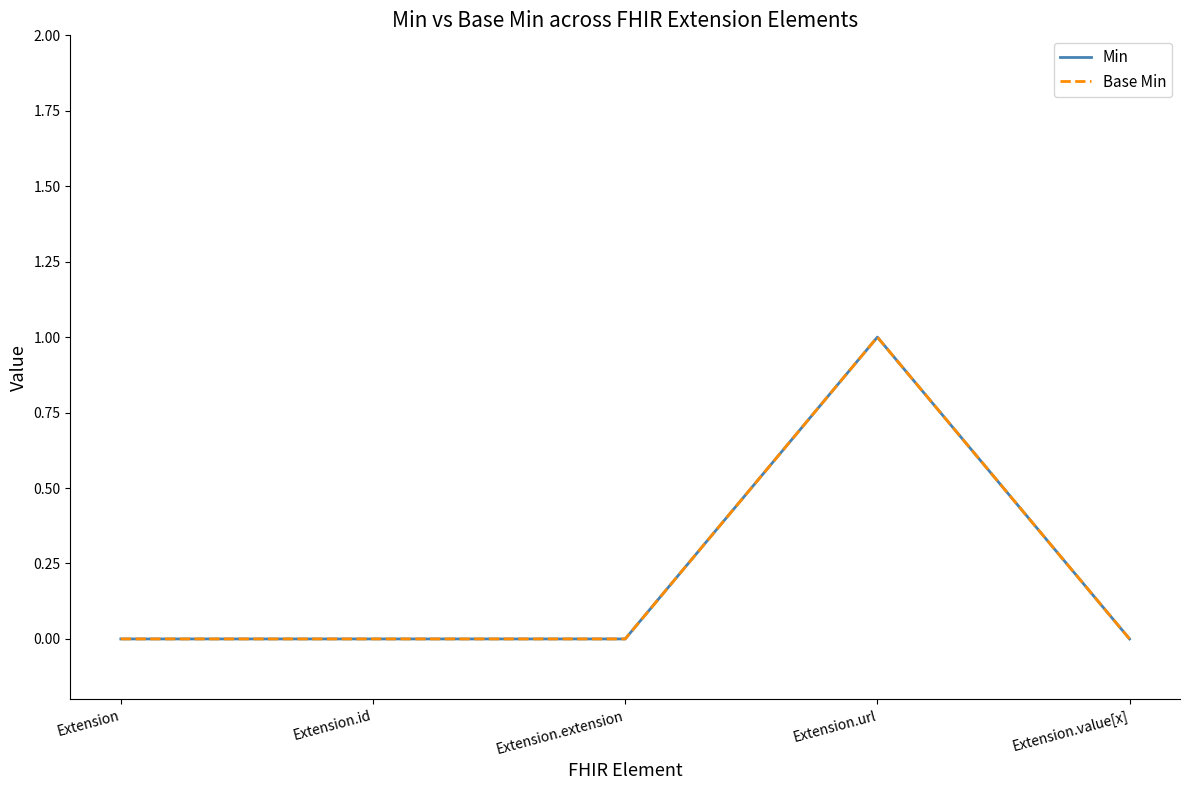

At which category does the chart reach its minimum across all series?

Extension